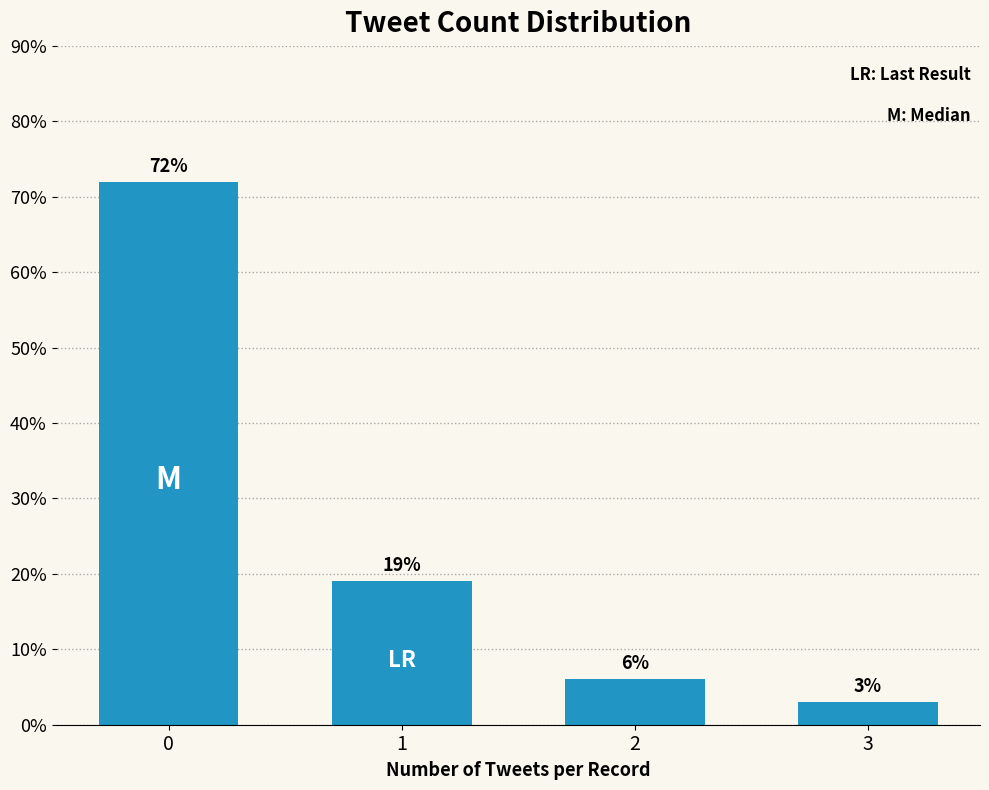

At which label is the value closest to 37?

1